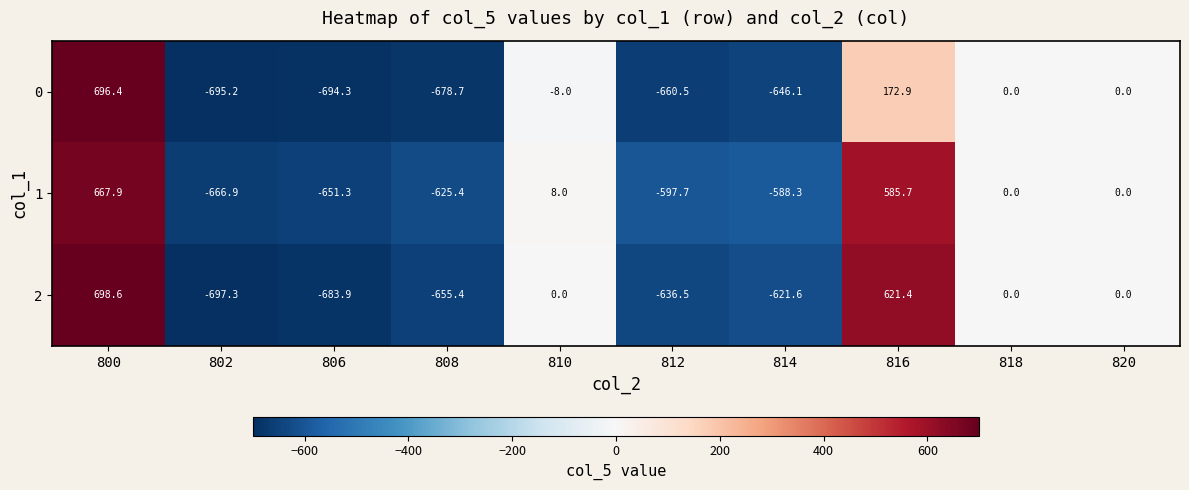

What is the difference between the 1 values at 816 and 820?

585.7